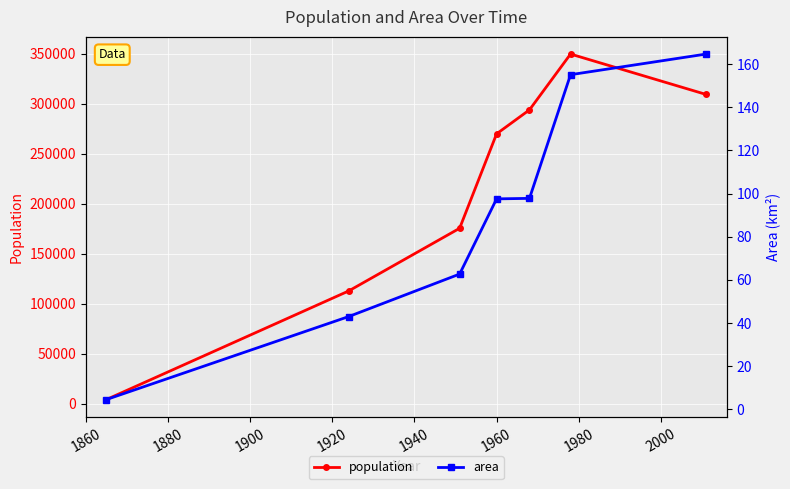

What is the sum of all area values?

625.1